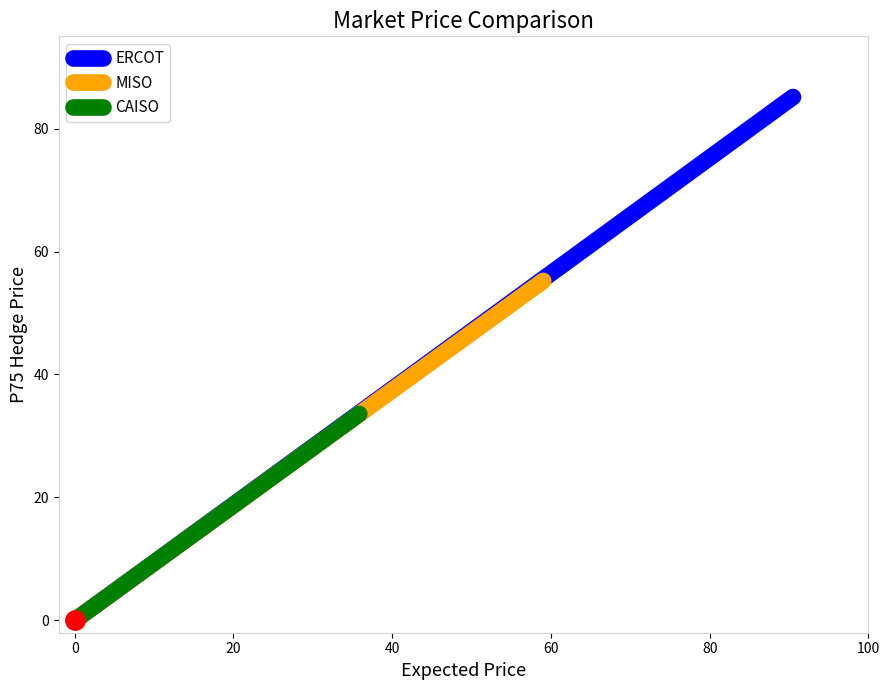

Which series has the largest range (max minus min)?

ERCOT